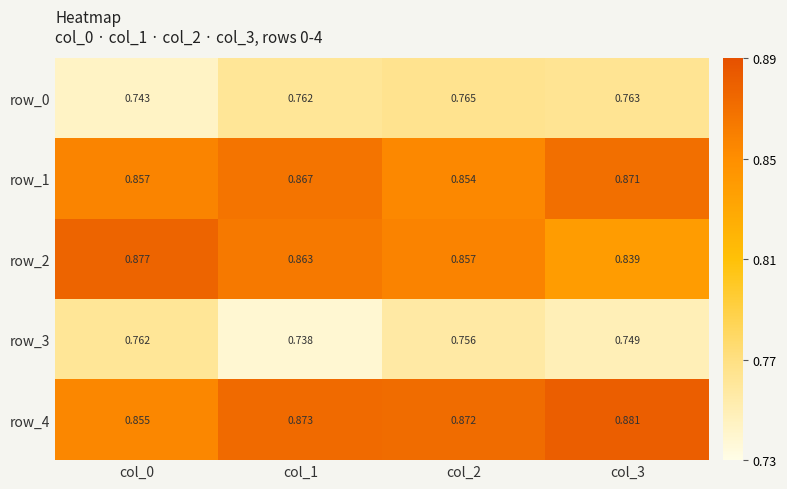

Is the value of row_2 at col_2 greater than the value of row_0 at col_0?

Yes